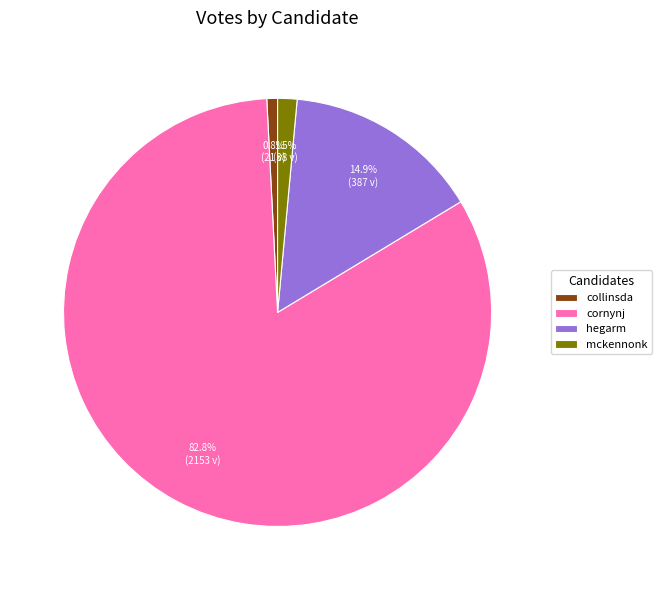

Which has a higher value, cornynj or mckennonk?

cornynj